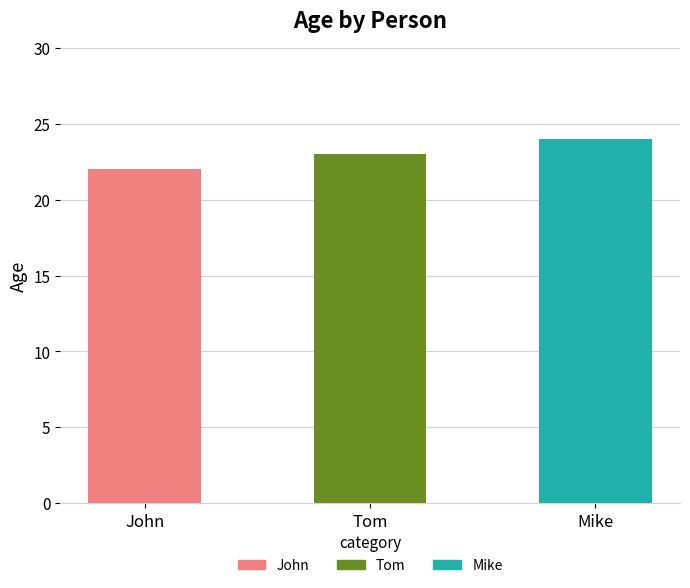

True or false: the data shows 24 at Mike.

True